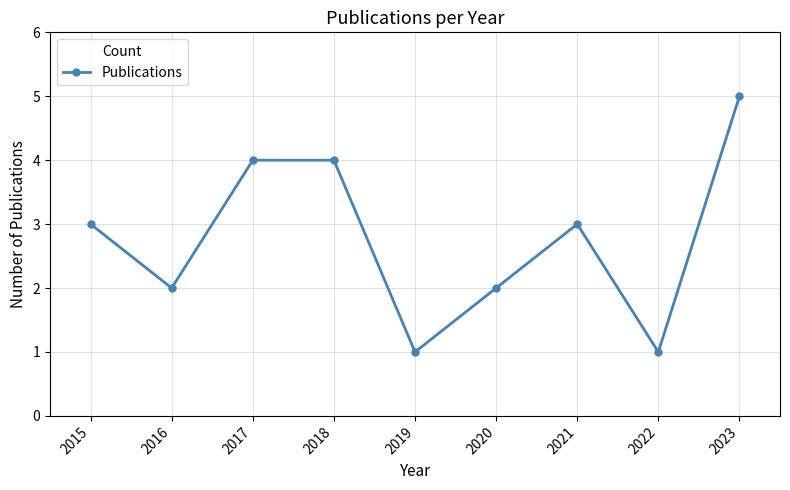

At which category does the data reach its first local valley?

2016